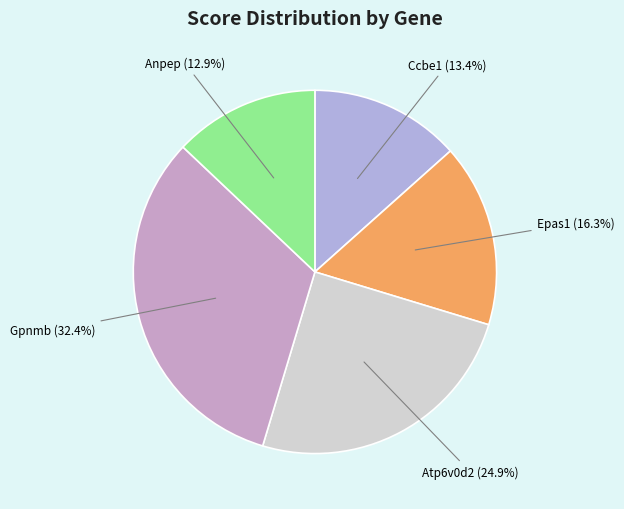

Count the number of slices in the pie.

5